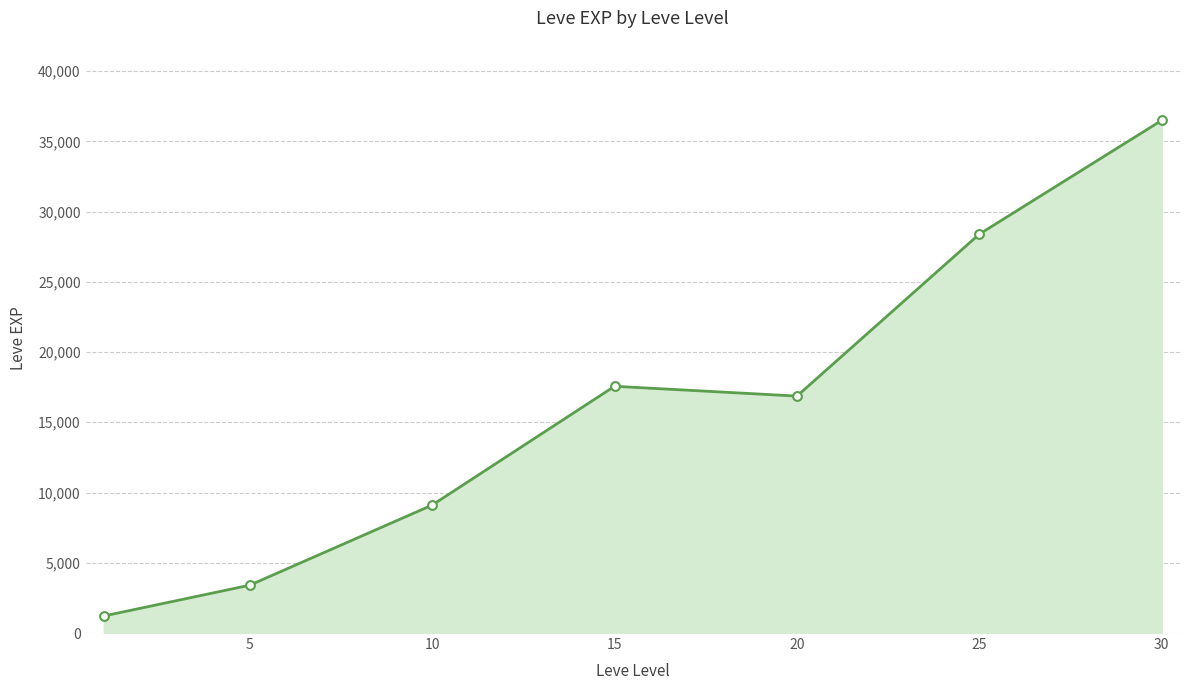

True or false: there are more than 2 points higher than both neighbors.

False